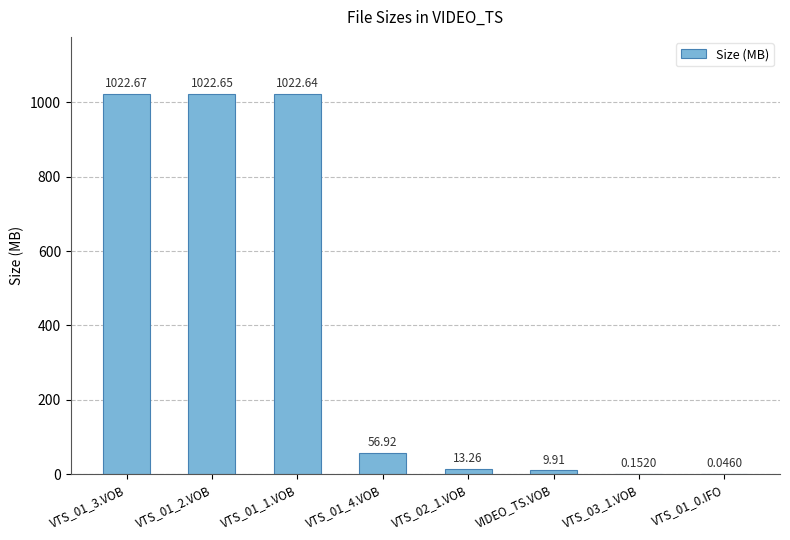

What is the sum of the values at VTS_01_1.VOB and VTS_03_1.VOB?

1022.8